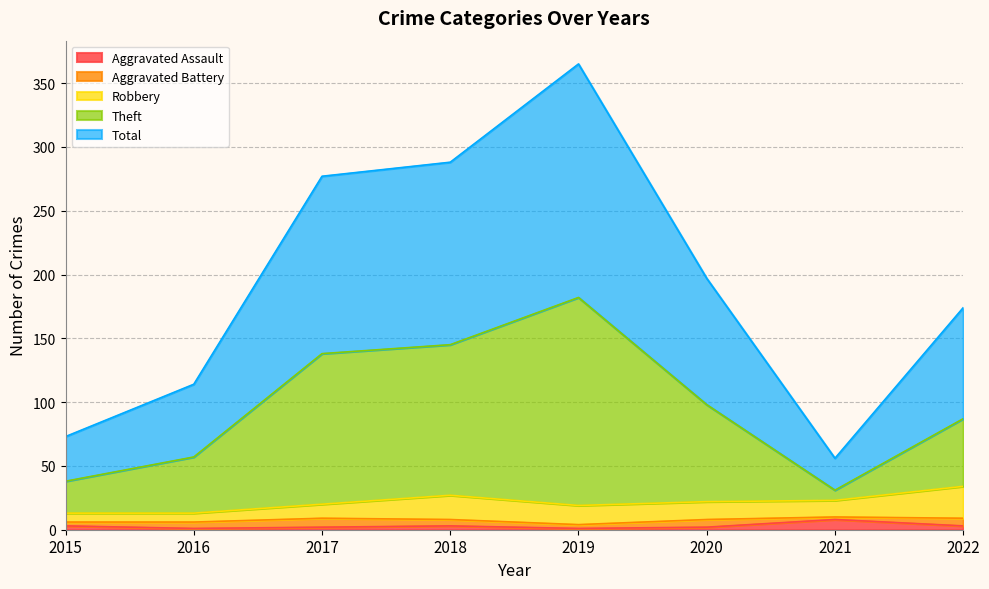

The Aggravated Assault series shows 3 at 2015. True or false?

True